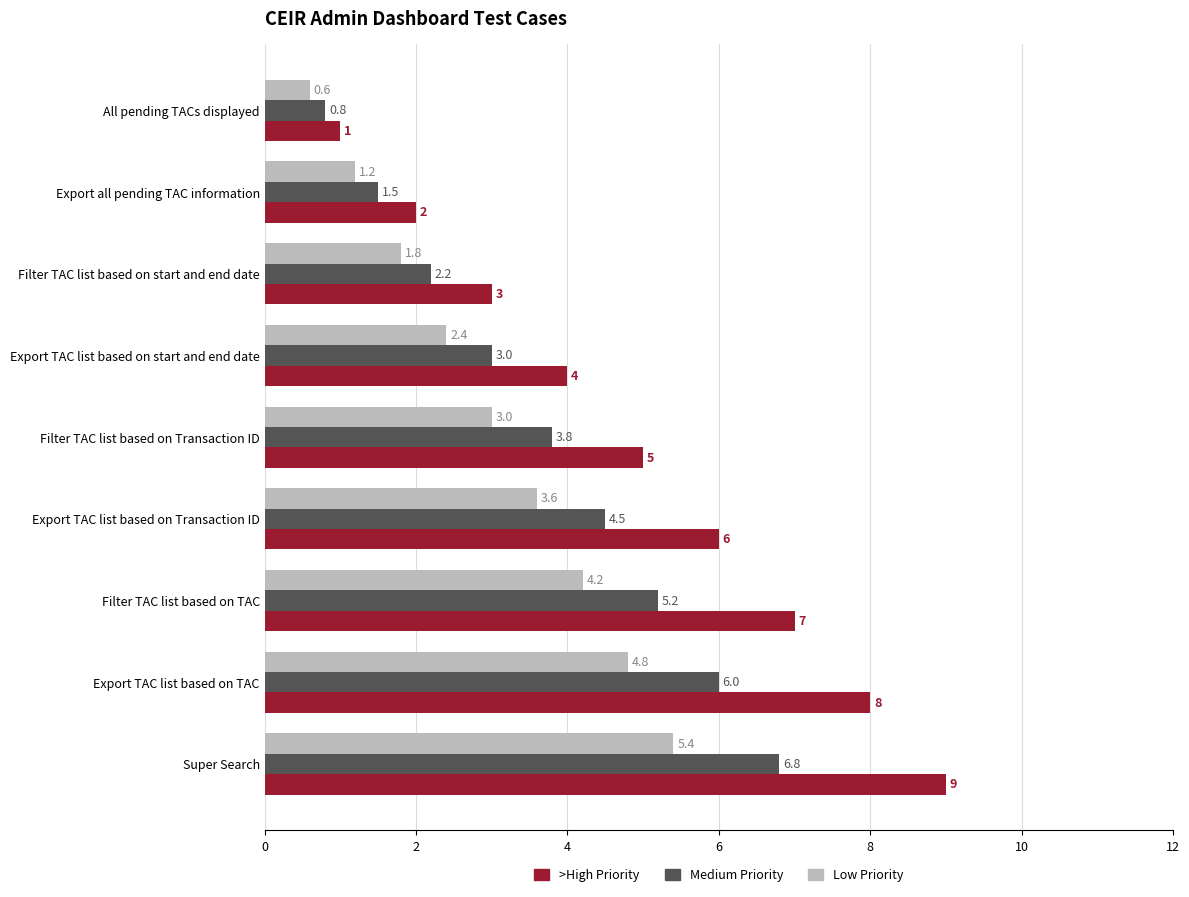

Rank the series by their maximum value, from highest to lowest.

>High Priority, Medium Priority, Low Priority